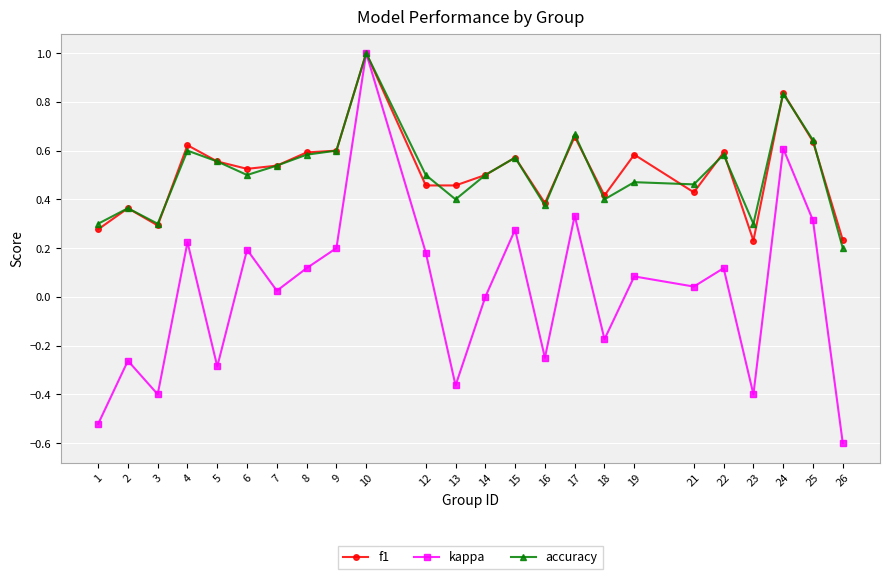

Which category has the highest value in the accuracy series?

10